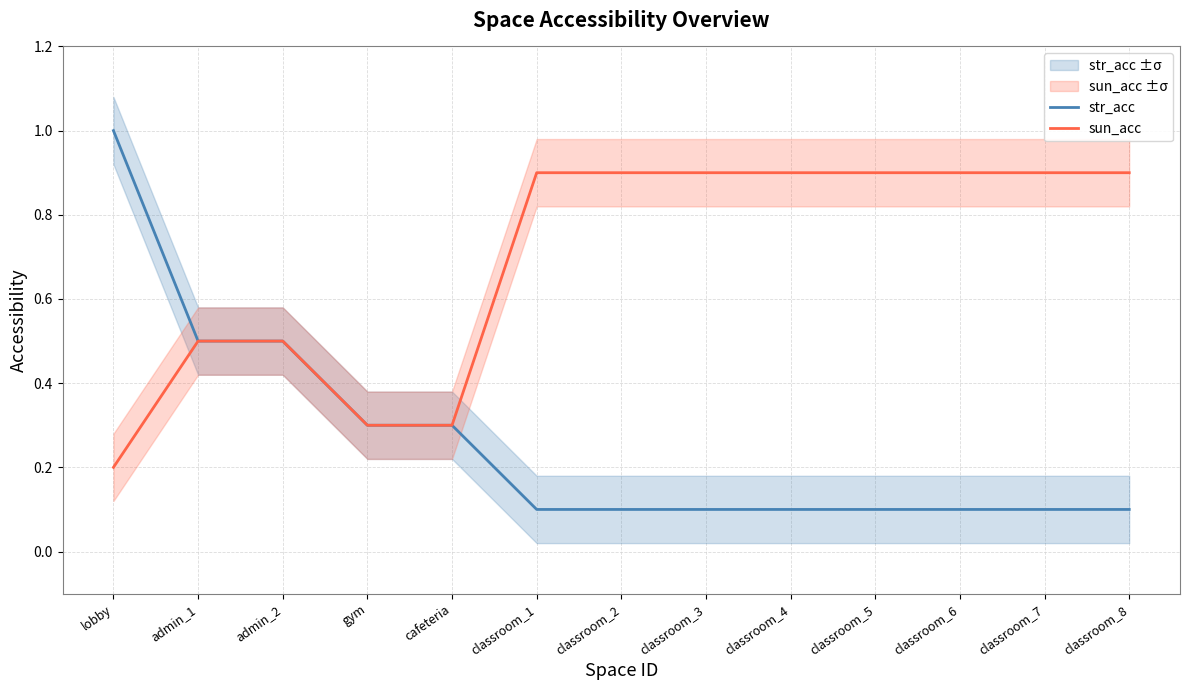

What position from the left is gym?

4